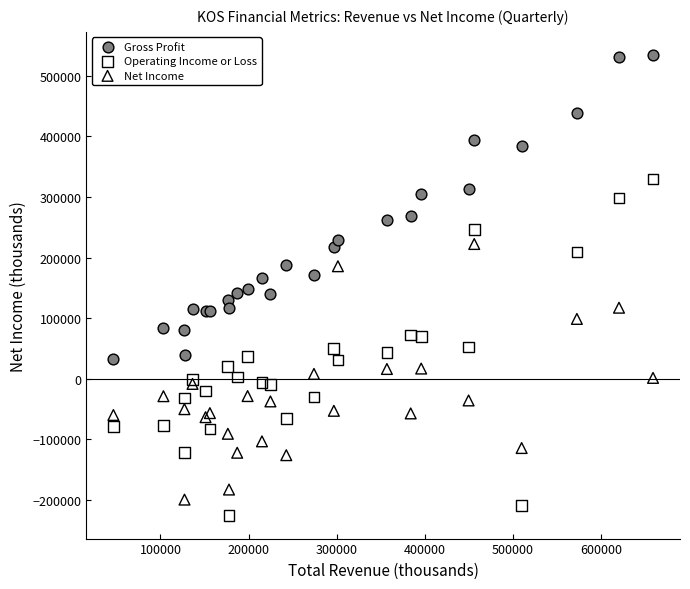

What is the X range (max minus min) for the scatter plot?

612400